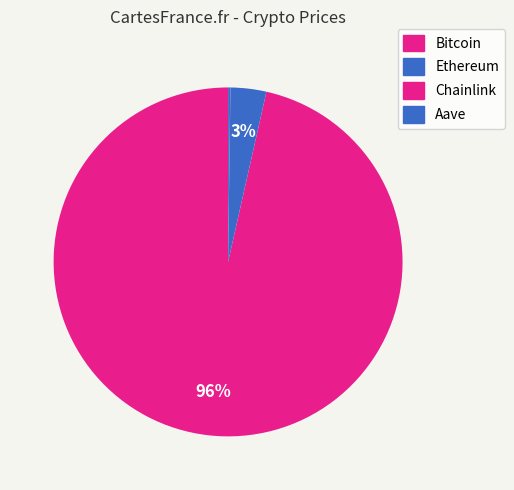

To the nearest percent, what portion does Ethereum represent?

3%